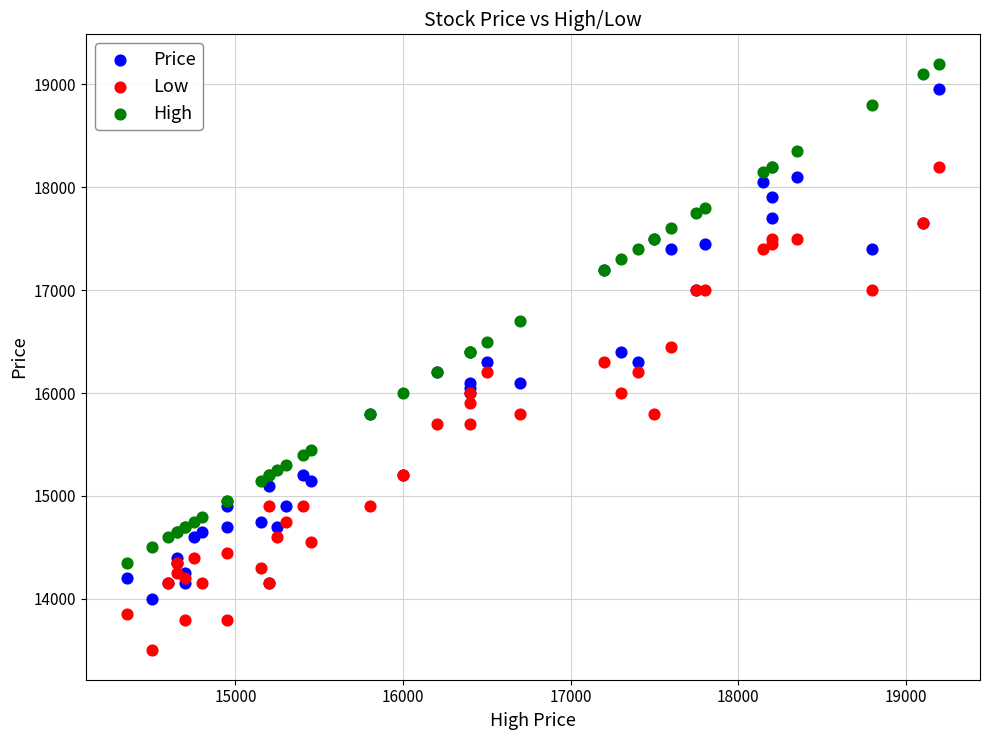

Which series reaches the minimum Y coordinate?

Low